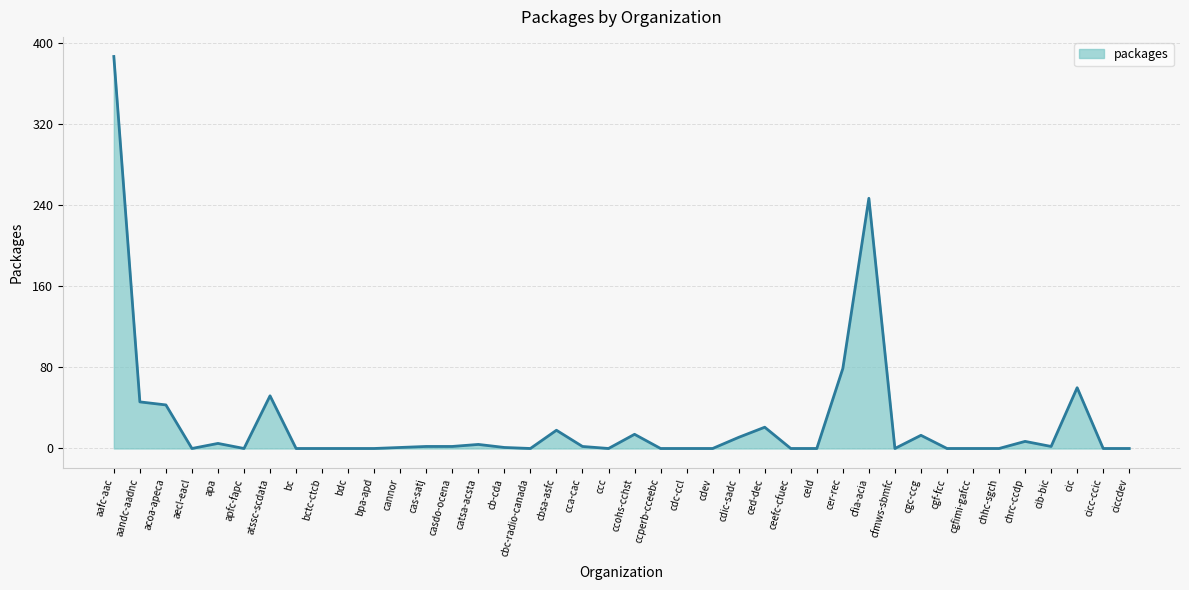

What is the difference between the second highest and second lowest values?

247